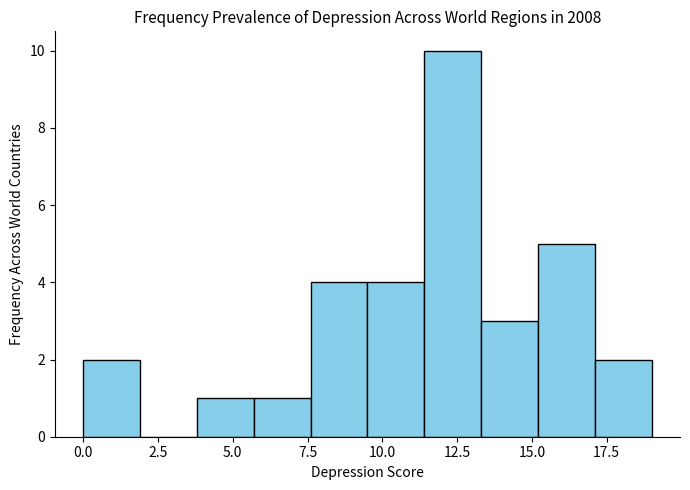

Read against the x-axis, roughly where is the centre of the tallest bar?

12.5